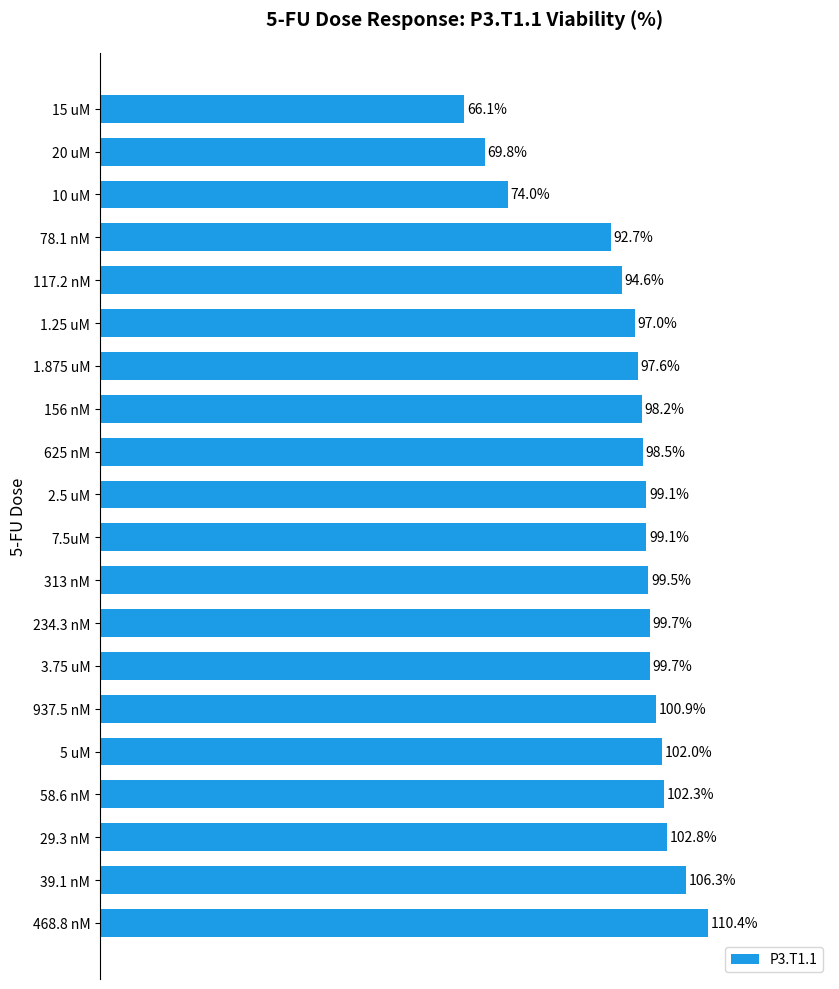

Between 117.2 nM and 625 nM, which is larger?

625 nM